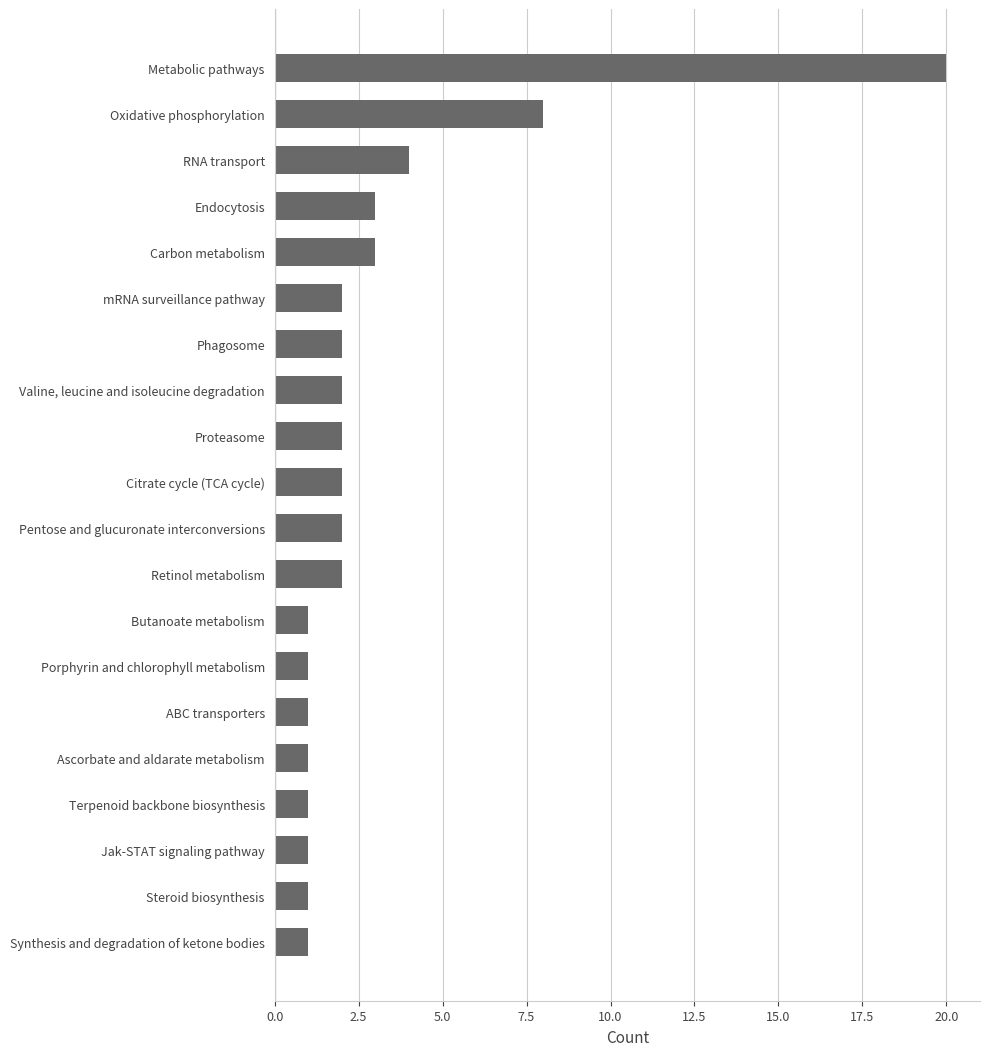

Does the chart contain stacked bars?

No